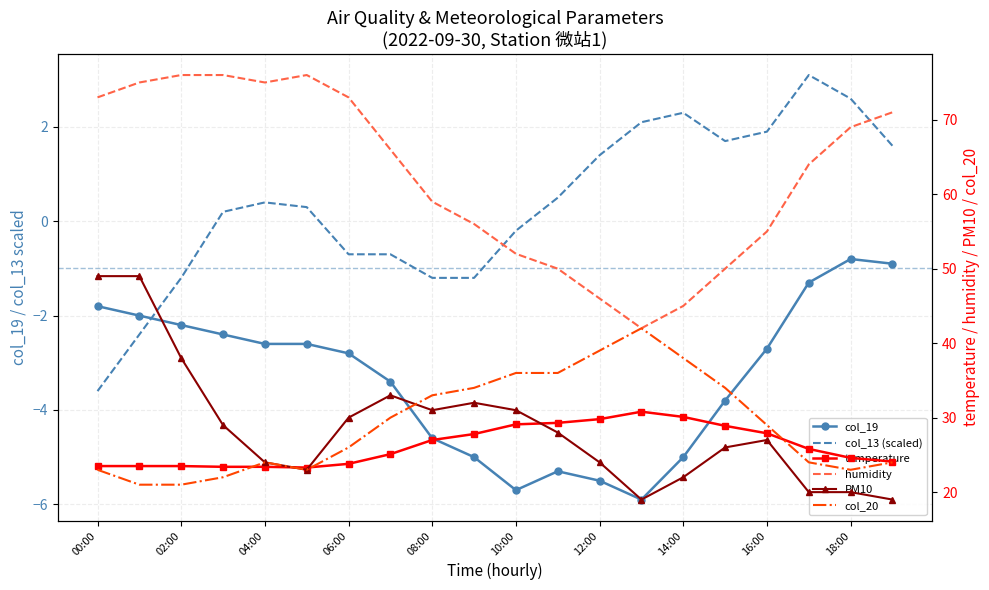

True or false: col_19 has a value of -2.0 at 17.

False